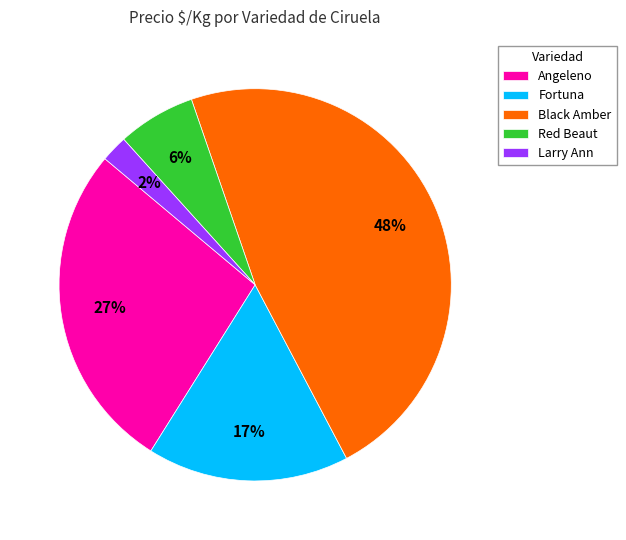

To the nearest percent, what portion does Larry Ann represent?

2%